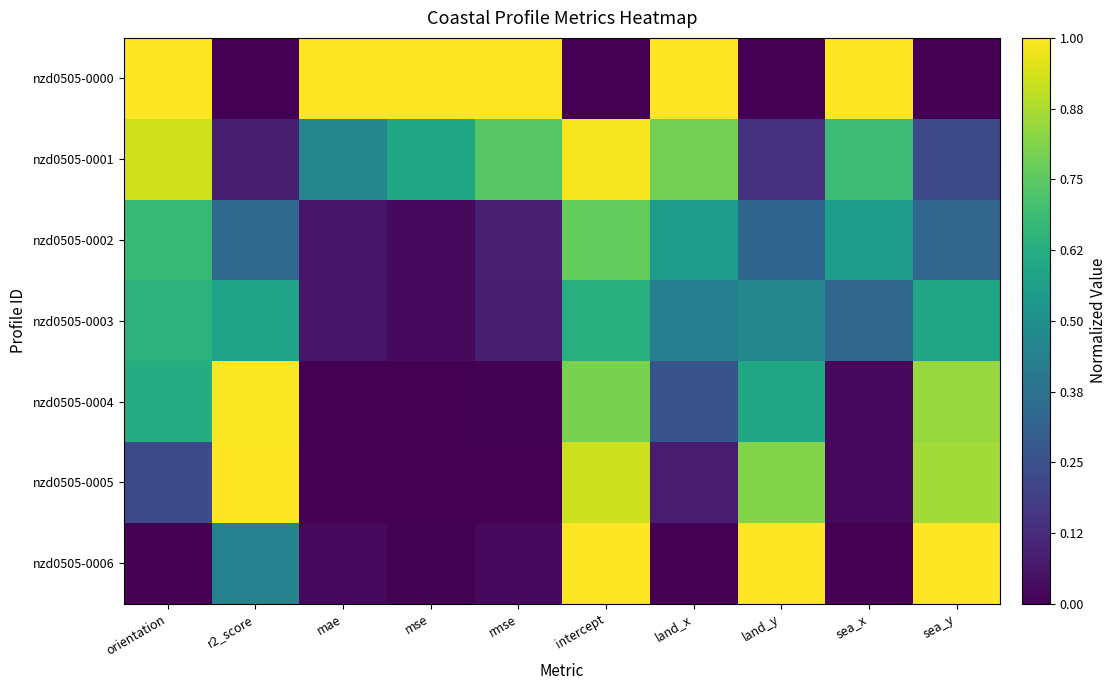

What is the spread (max minus min) of values at intercept?

1.0